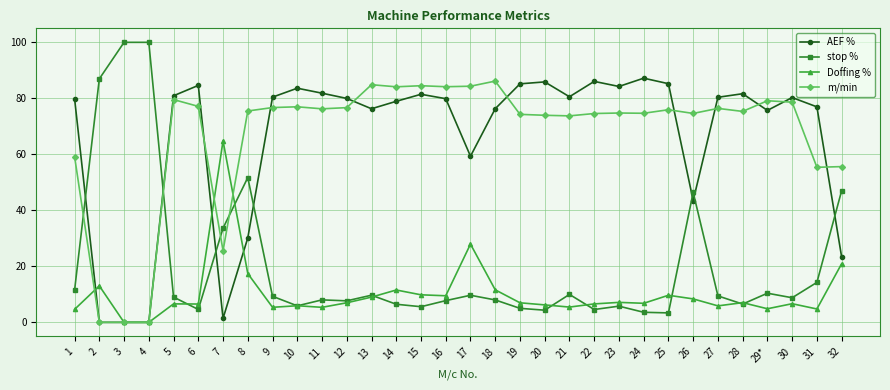

Which series has the widest spread of values?

stop %